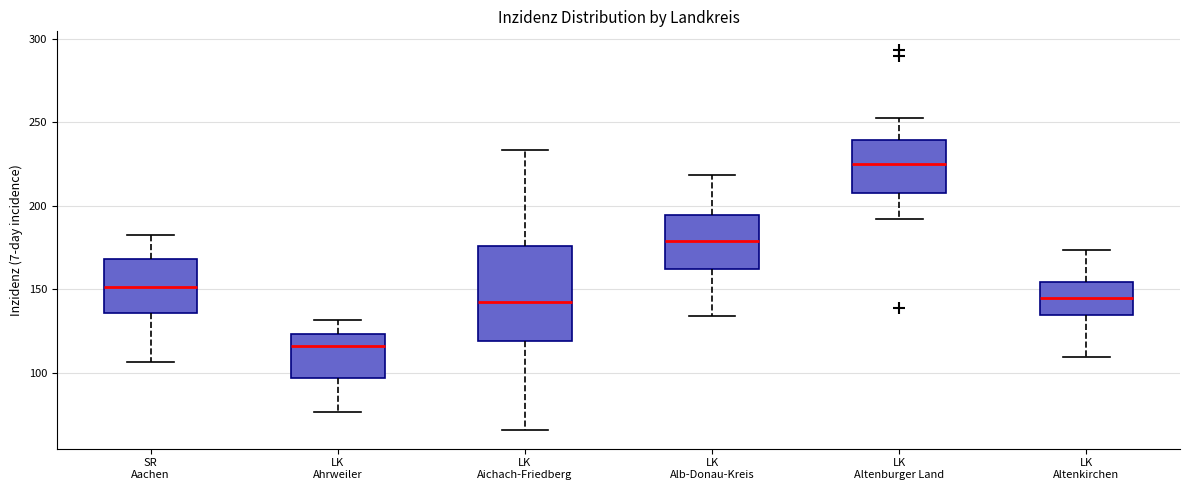

Reading left to right, read every box against the y-axis: the position of its median line, the range the box covers, and the ends of its whiskers. The values are not printed on the chart, so give them approximately, as read against the axis.

SR Aachen: median 150, box 135 to 170, whiskers 105 to 185
LK Ahrweiler: median 115, box 95 to 125, whiskers 75 to 130
LK Aichach-Friedberg: median 140, box 120 to 175, whiskers 65 to 235
LK Alb-Donau-Kreis: median 180, box 160 to 195, whiskers 135 to 220
LK Altenburger Land: median 225, box 210 to 240, whiskers 190 to 255
LK Altenkirchen: median 145, box 135 to 155, whiskers 110 to 175